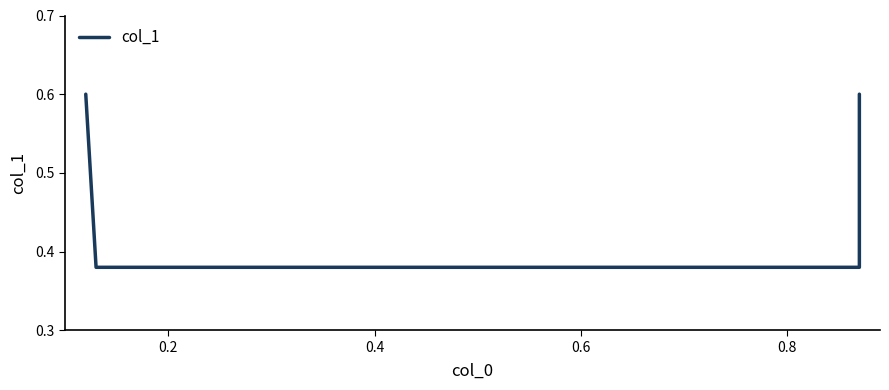

What is the sum of all values?

2.0